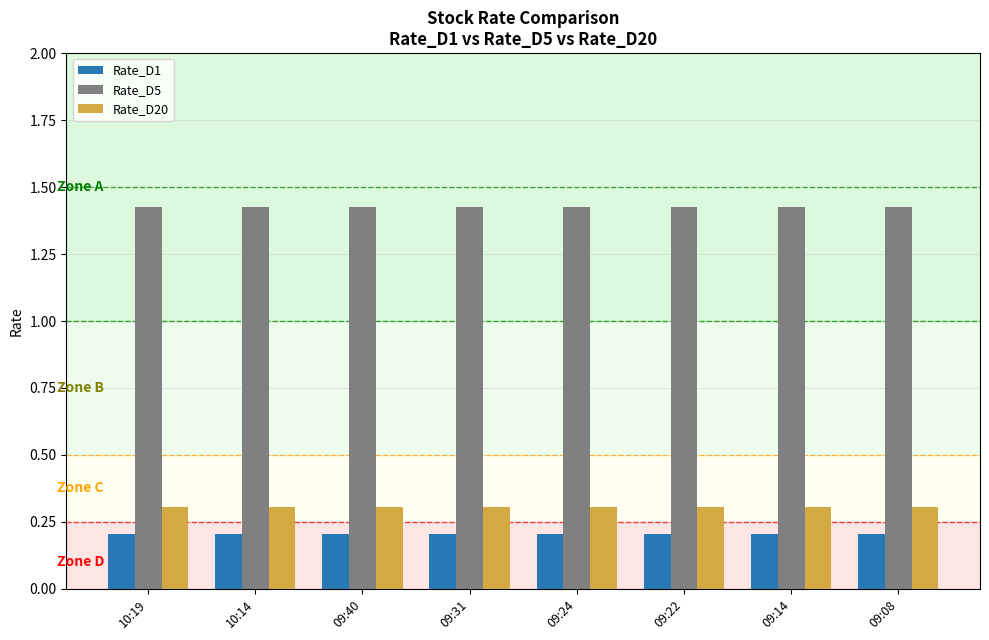

Is it true that Rate_D1 equals 0.3 at 09:24?

False